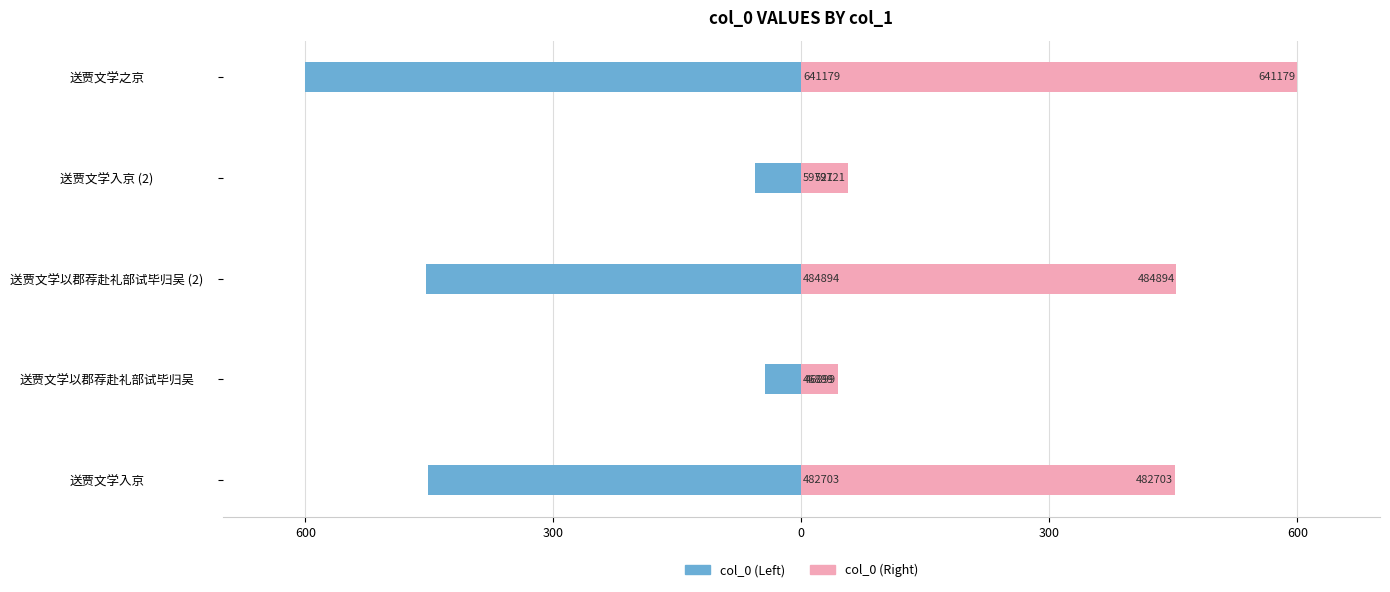

How many data points in col_0 (Right) are above 451?

3